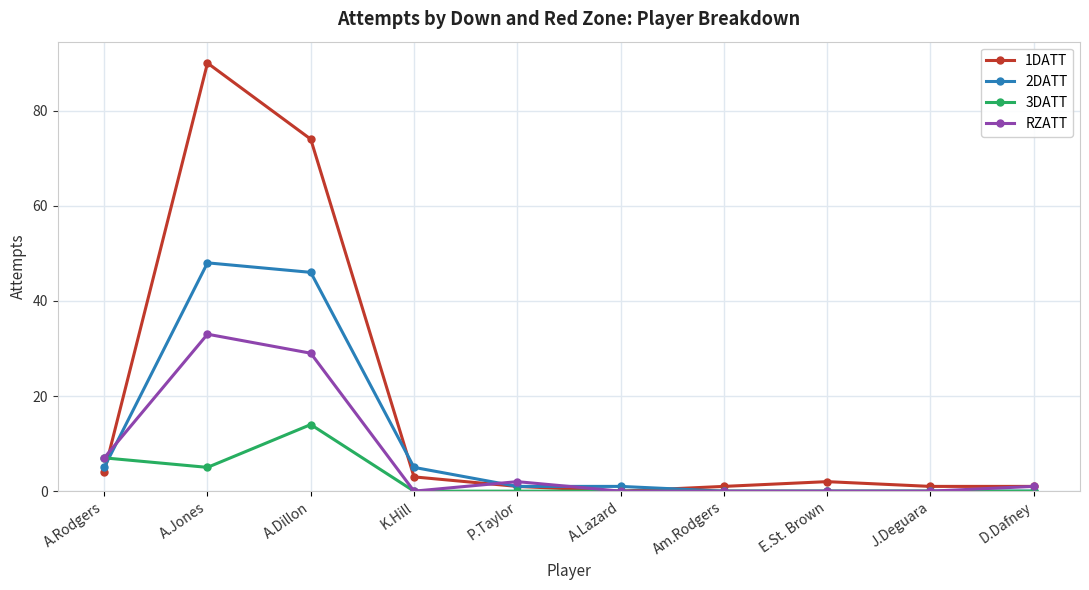

Which series has the largest range (max minus min)?

1DATT